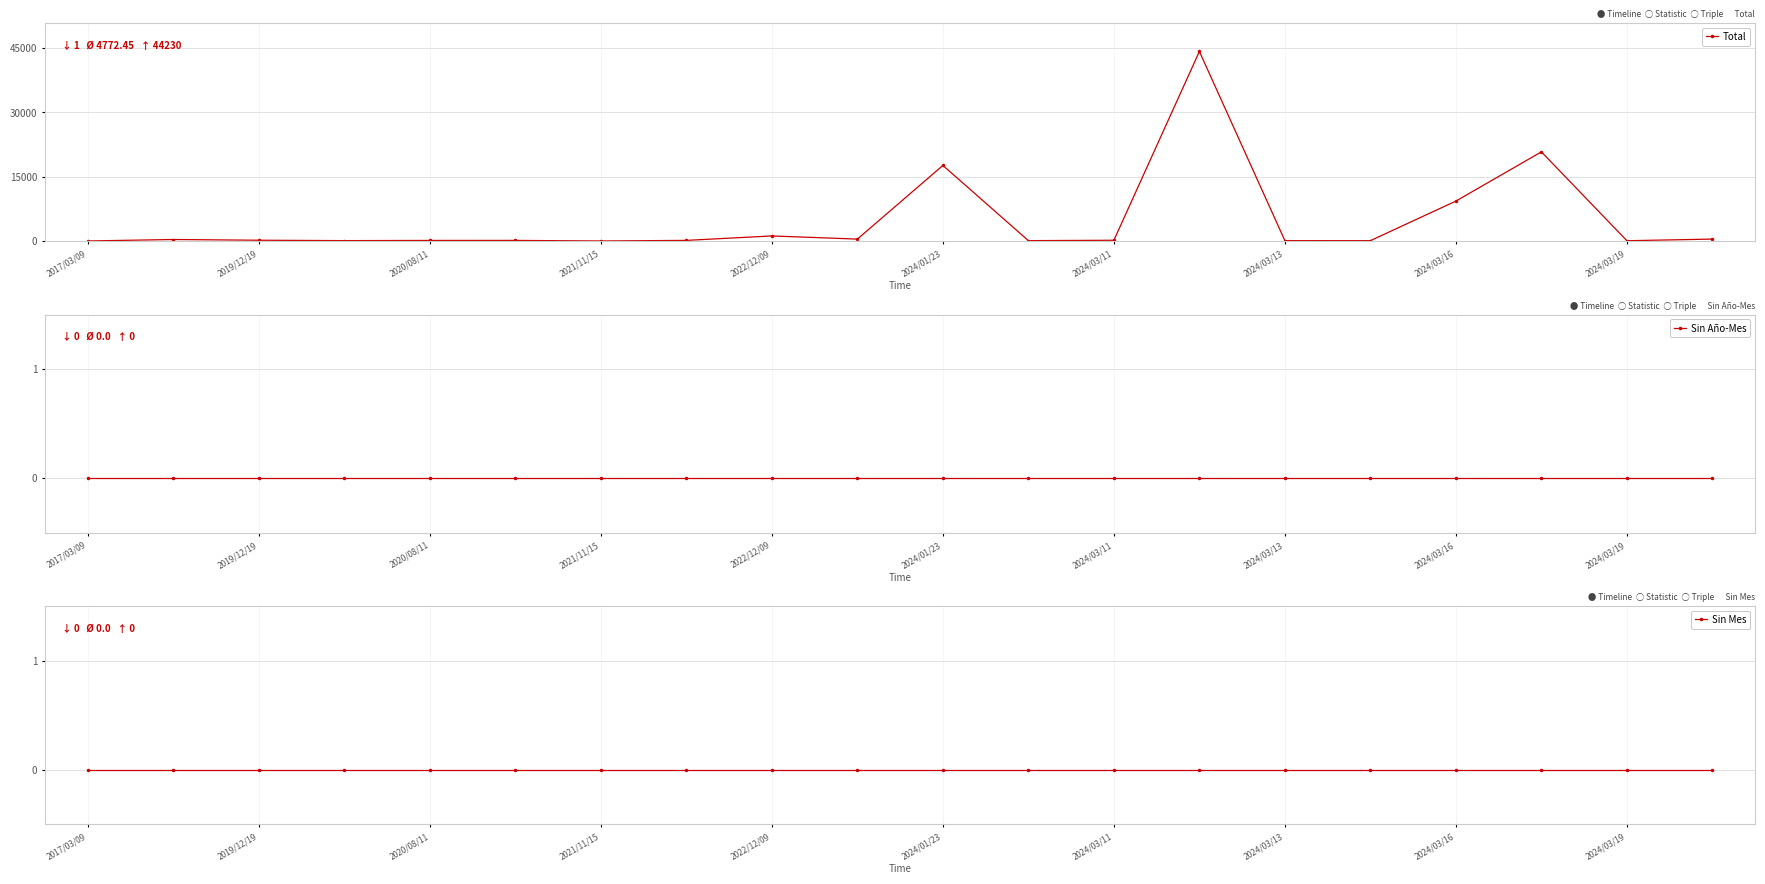

The value of Total at 2022/12/09 is 1174. True or false?

True